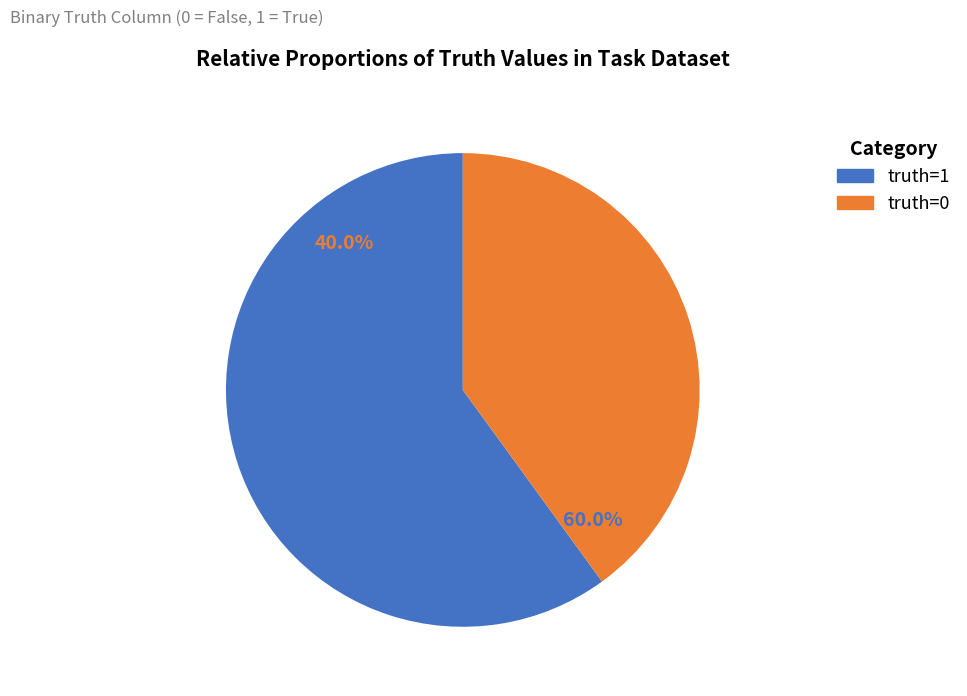

True or false: truth_0 accounts for 51% of the total.

False